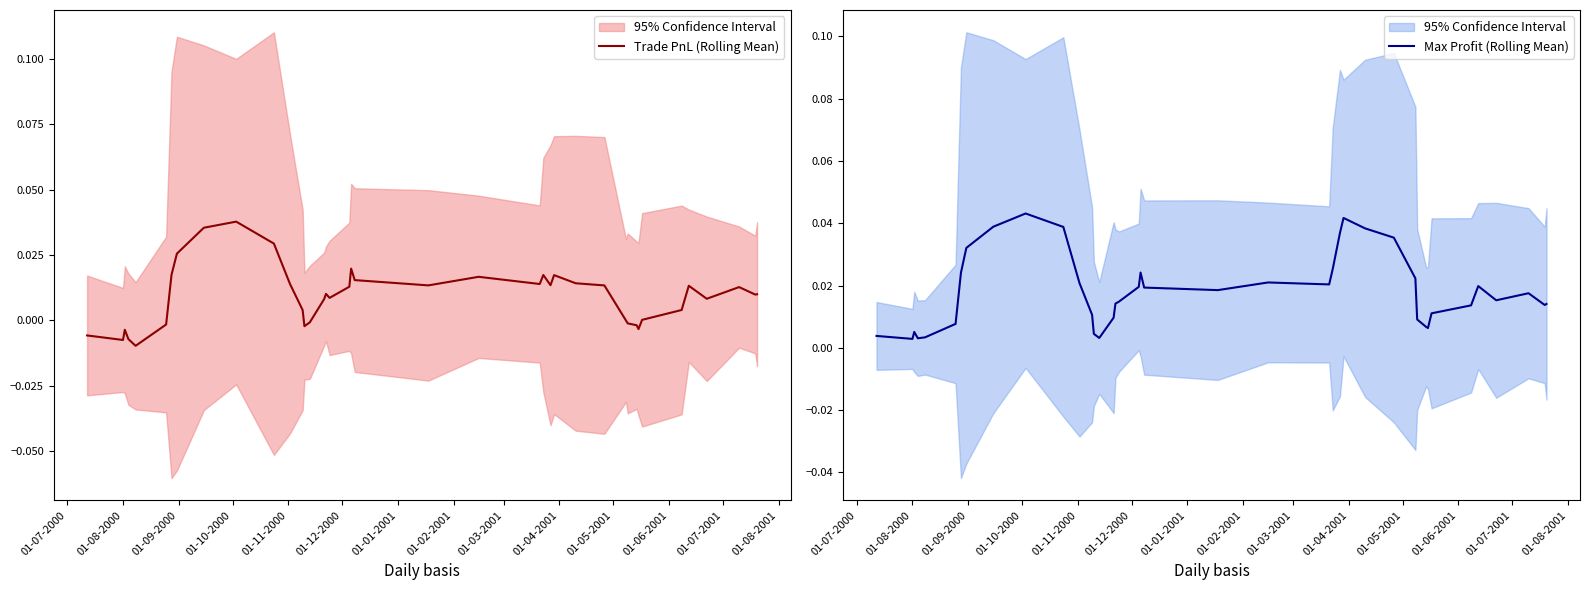

List the series in order of their peak value, lowest first.

Trade PnL (Rolling Mean), Max Profit (Rolling Mean)